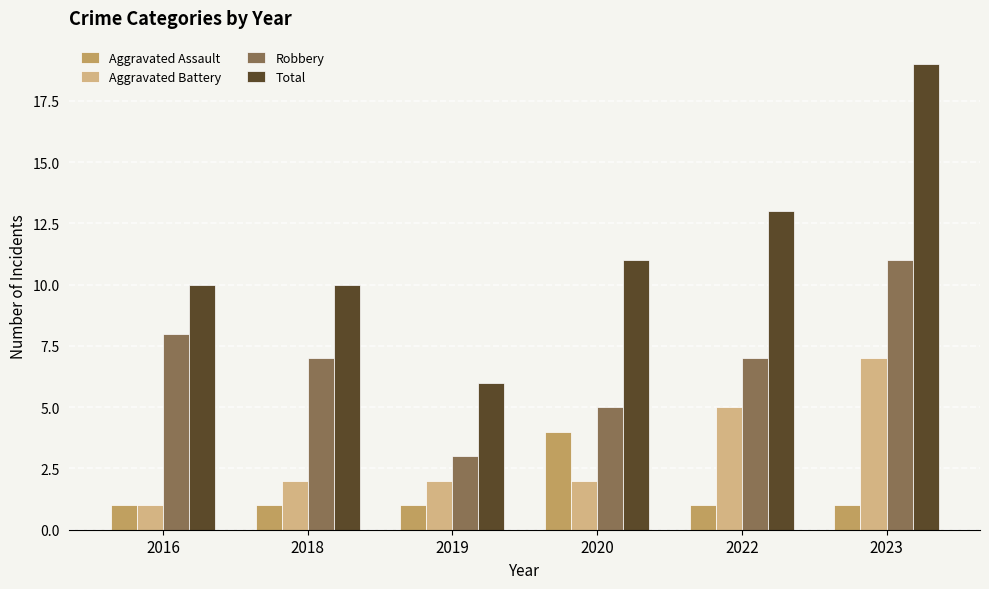

What are all the series names shown in the legend?

Aggravated Assault, Aggravated Battery, Robbery, Total